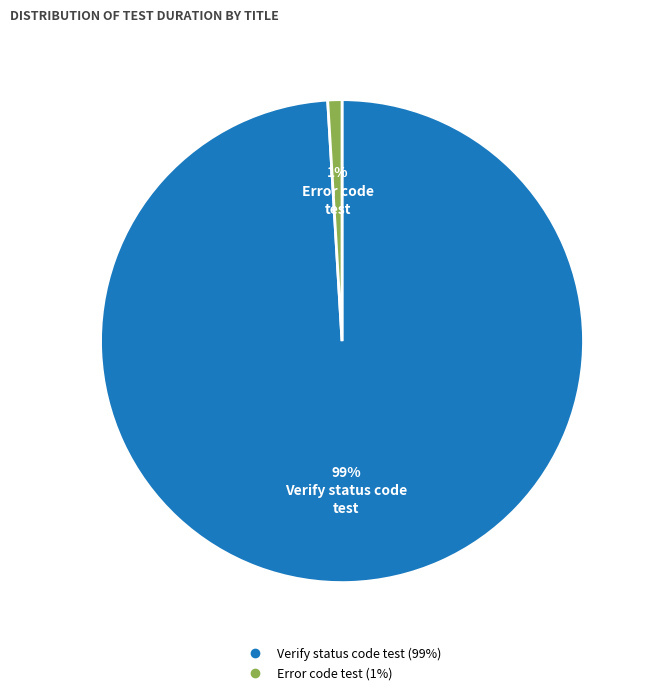

Does any single category account for the majority?

Yes